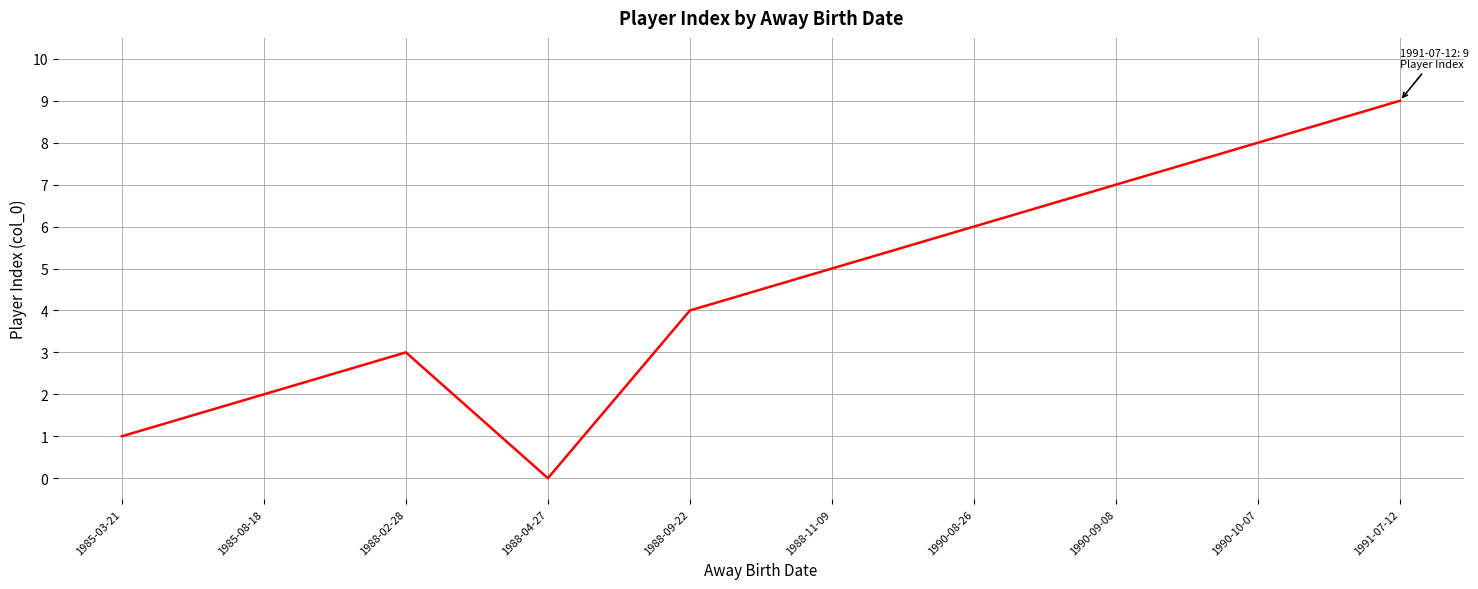

What is the change in value from 1988-11-09 to 1990-08-26?

+1